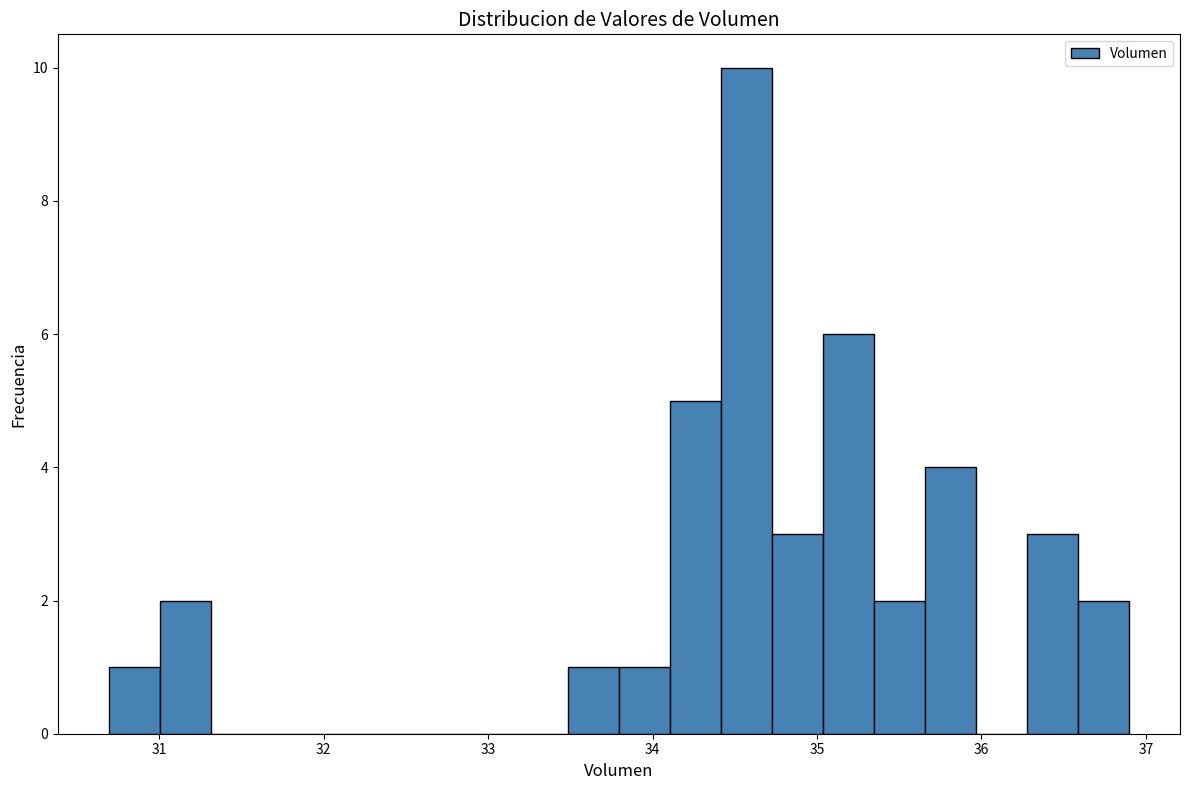

Around what value on the x-axis is the tallest bar? Give the approximate position of its centre, as read against the axis.

34.6